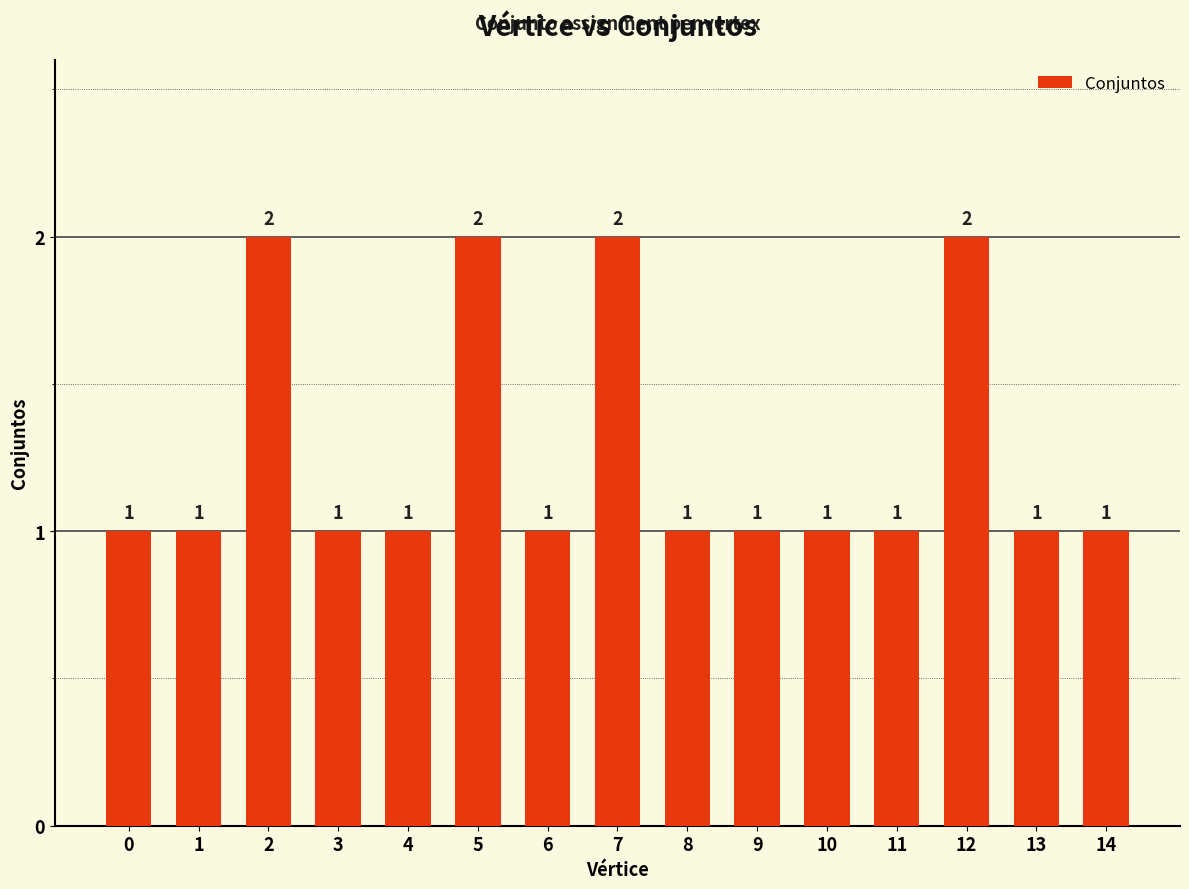

How many values are between 1 and 2?

15